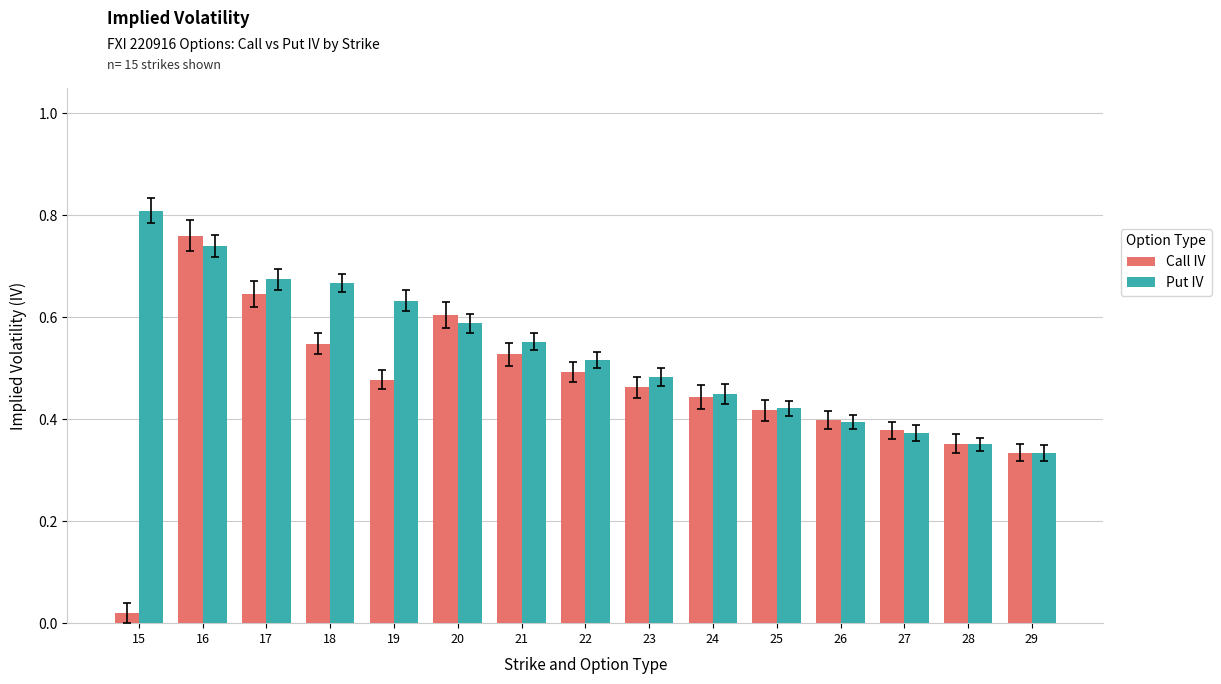

At which label does Call IV reach its peak?

16